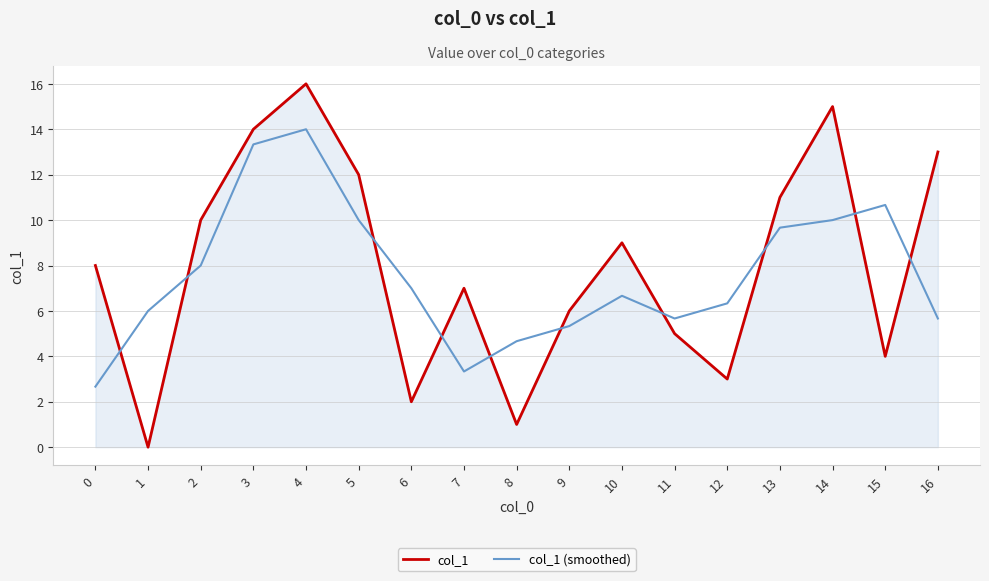

What is the sum of all col_1 values?

136.0